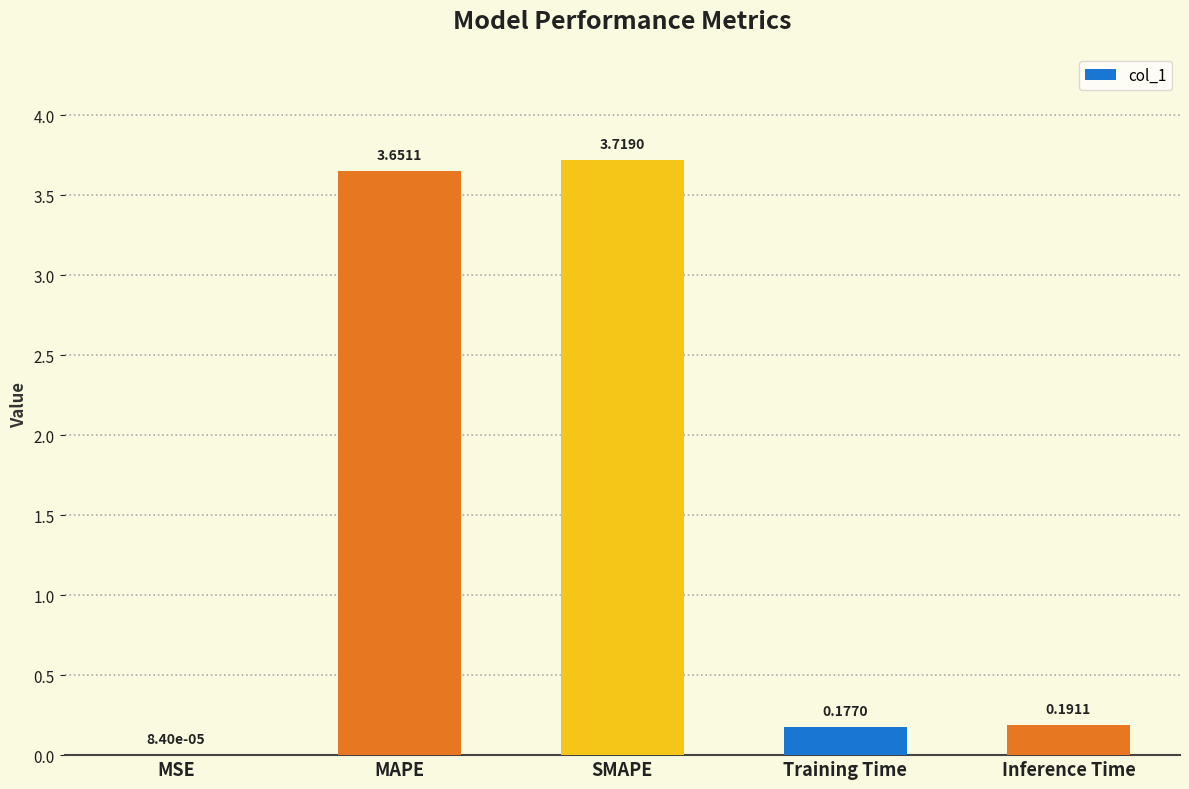

Which category has the highest value across all series?

SMAPE